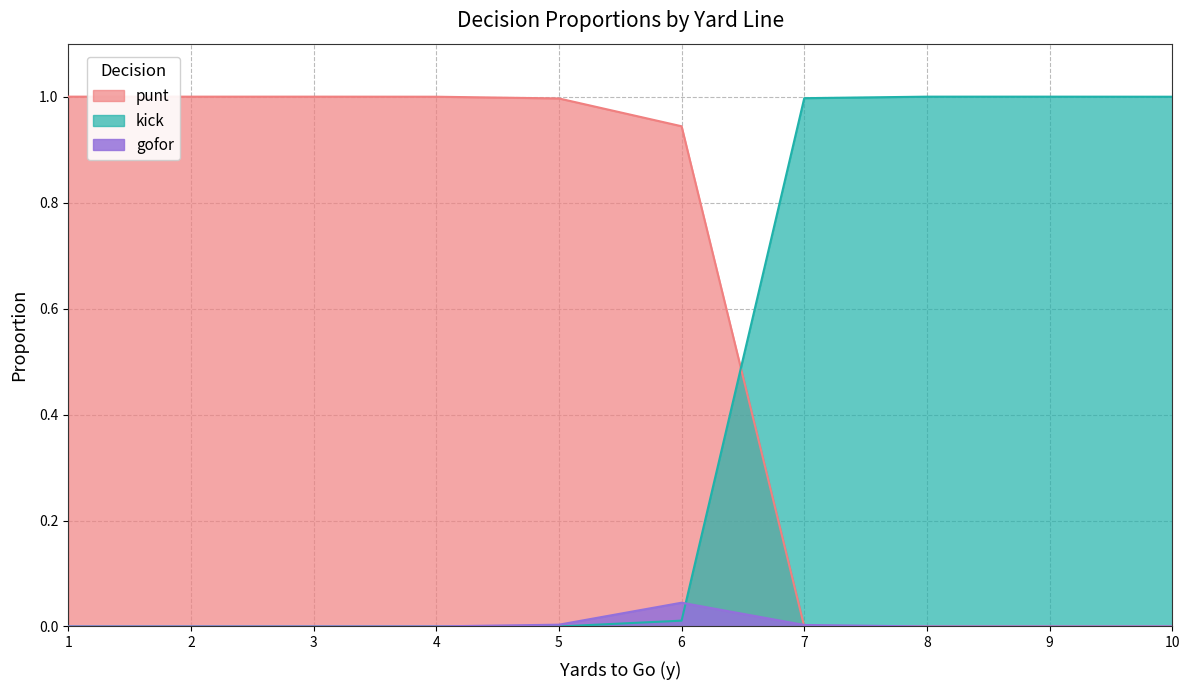

Which series has the largest range (max minus min)?

punt